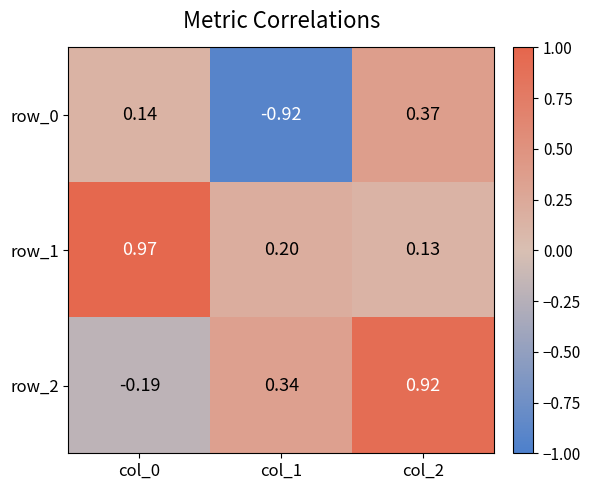

What is the average value of the row_2 series?

0.4